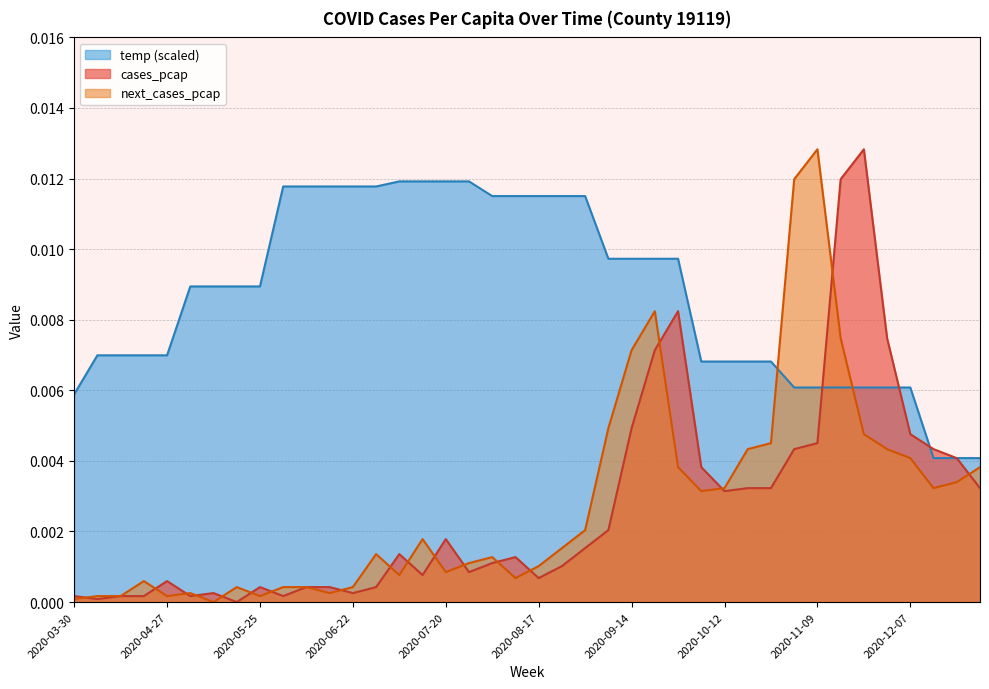

How many lines are shown in the chart?

3